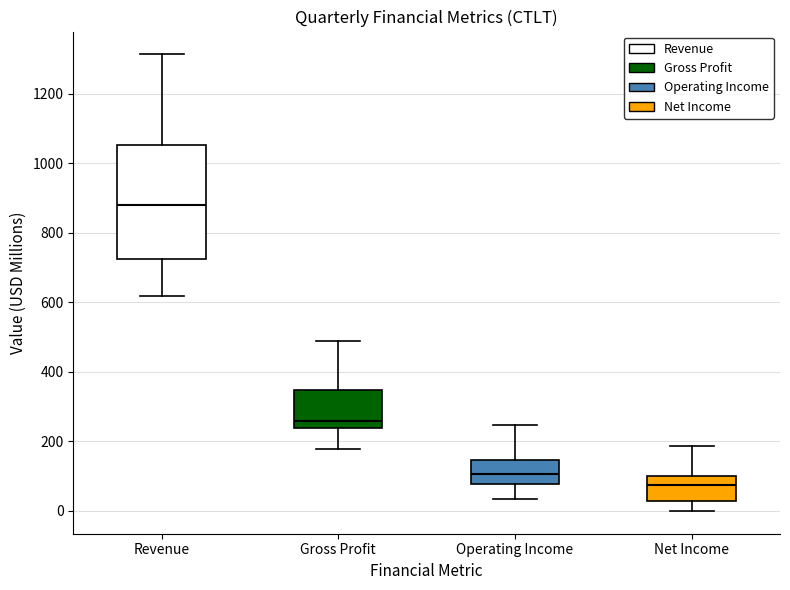

Reading left to right, transcribe this box plot: for each box, give where its median line is, the range the box spans, and where its two whiskers end, as read against the y-axis. The values are not printed on the chart, so give them approximately, as read against the axis.

Revenue: median 880, box 720 to 1060, whiskers 620 to 1320
Gross Profit: median 260, box 240 to 340, whiskers 180 to 480
Operating Income: median 100, box 80 to 140, whiskers 40 to 240
Net Income: median 80, box 20 to 100, whiskers 0 to 180